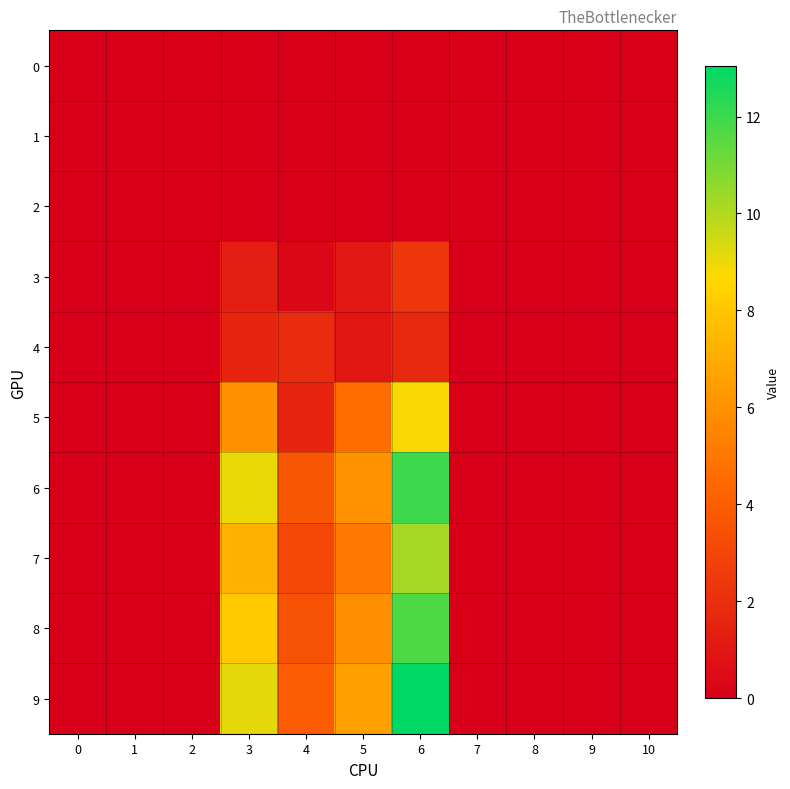

Rank the series by their maximum value, from lowest to highest.

0, 1, 2, 4, 3, 5, 7, 8, 6, 9